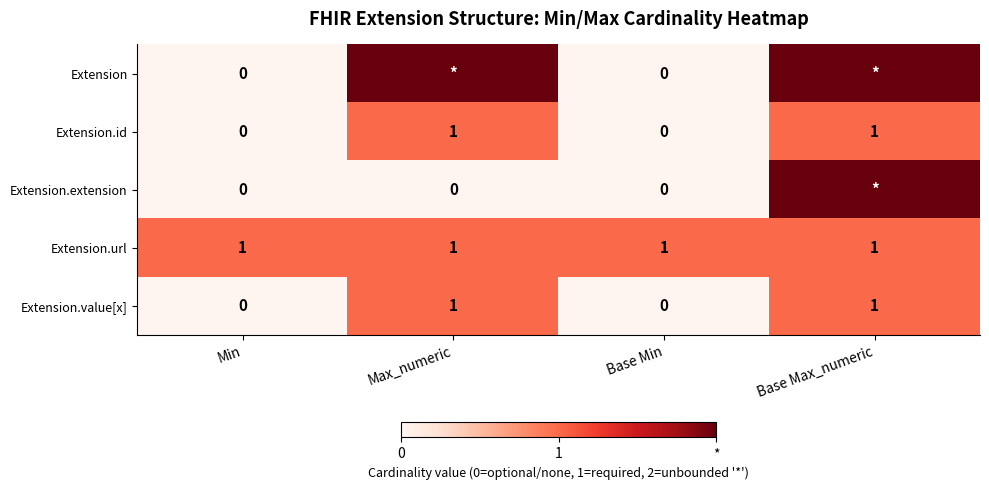

Which label corresponds to the smallest value in the chart?

Min